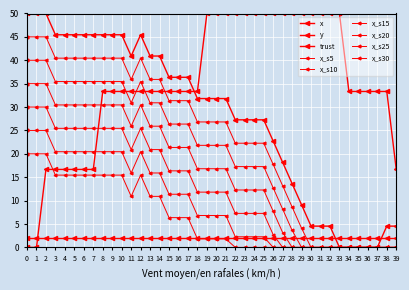

True or false: y has more than 1 points higher than both neighbors.

False